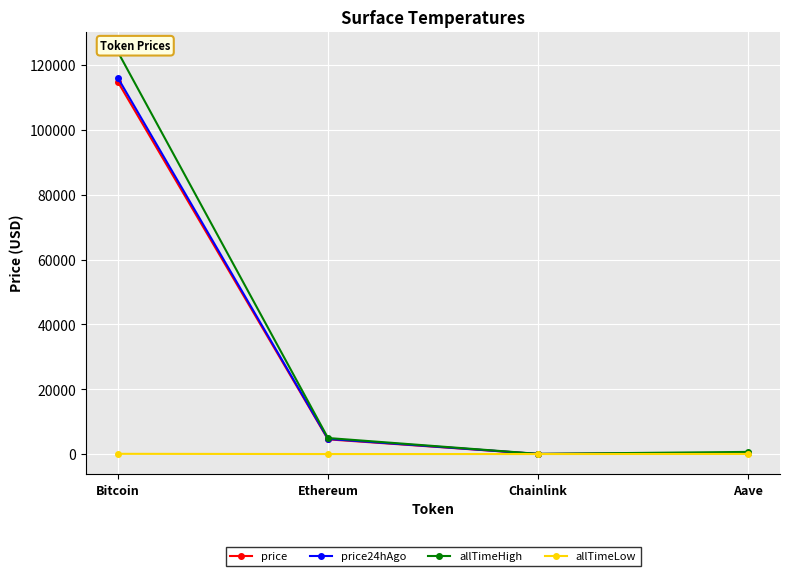

What is the sum of all allTimeLow values?

94.4